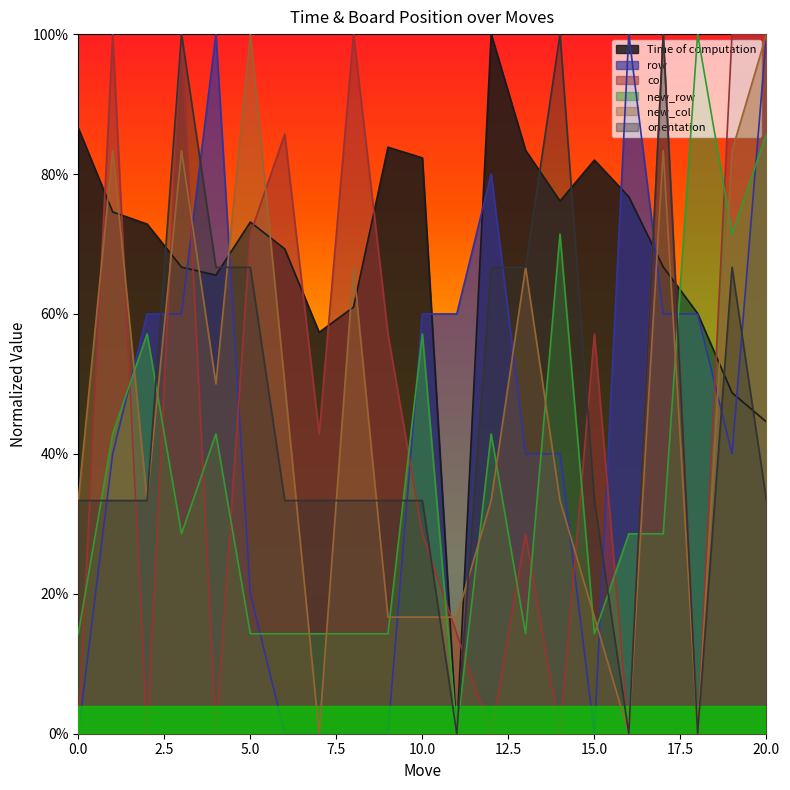

What is the sum of the Time of computation values at 20 and 9?

1.3